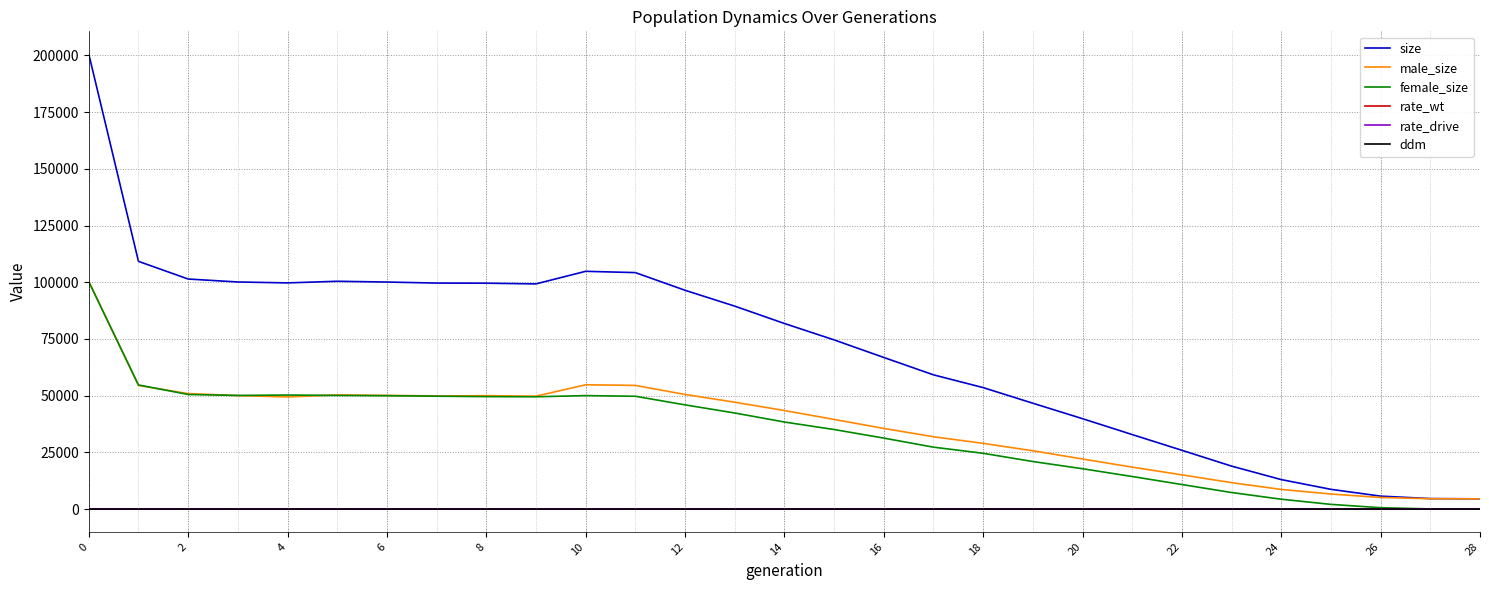

Which series has the largest range (max minus min)?

size